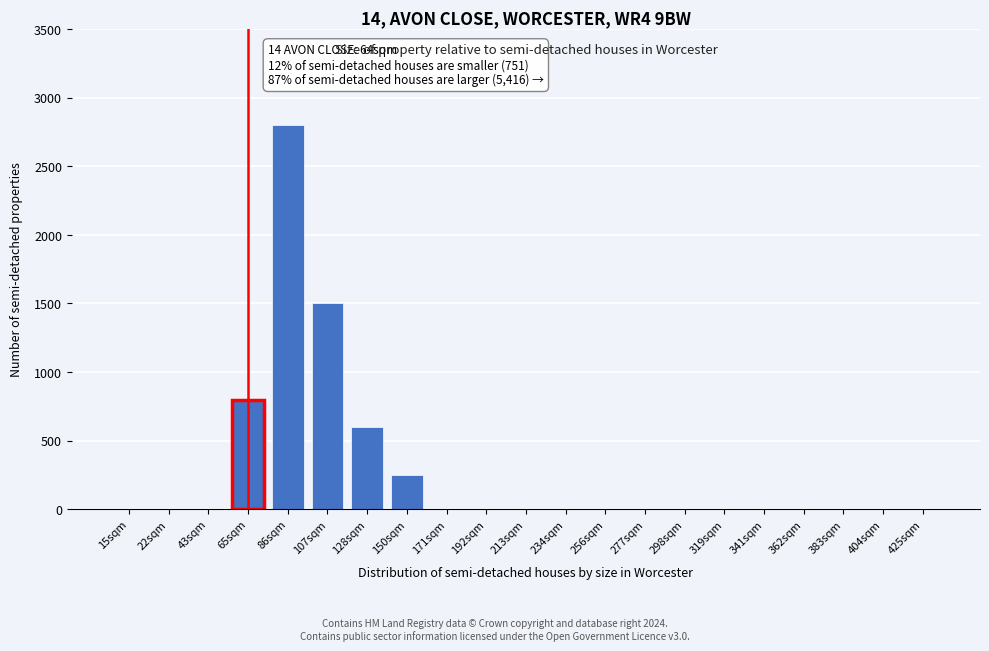

Where is the data nearest to the value 1400?

107sqm